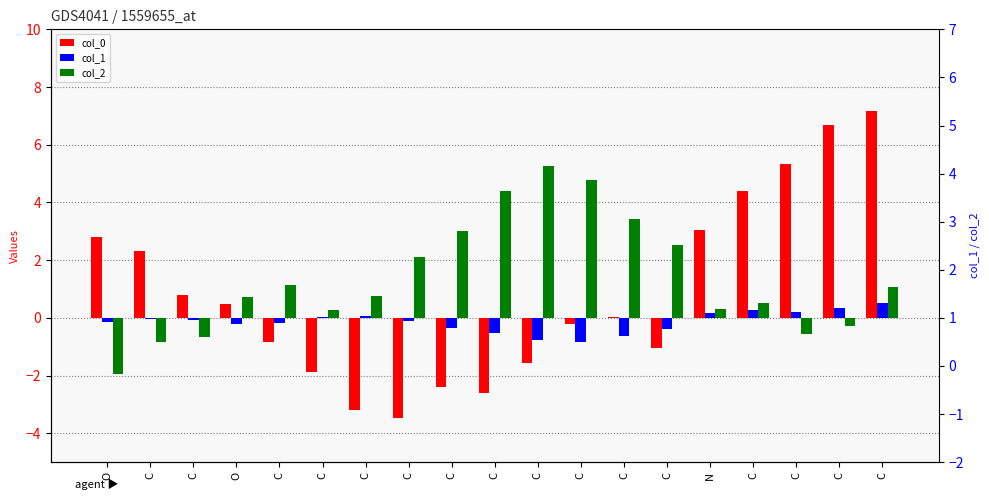

What is the difference between the second highest and minimum values in the col_1 series?

1.2